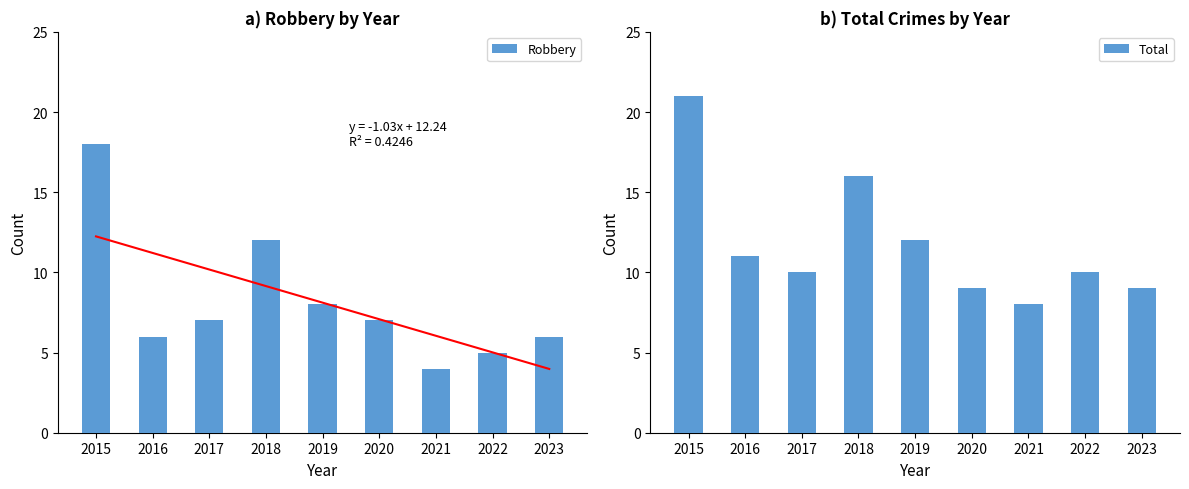

What is the greatest value displayed?

21